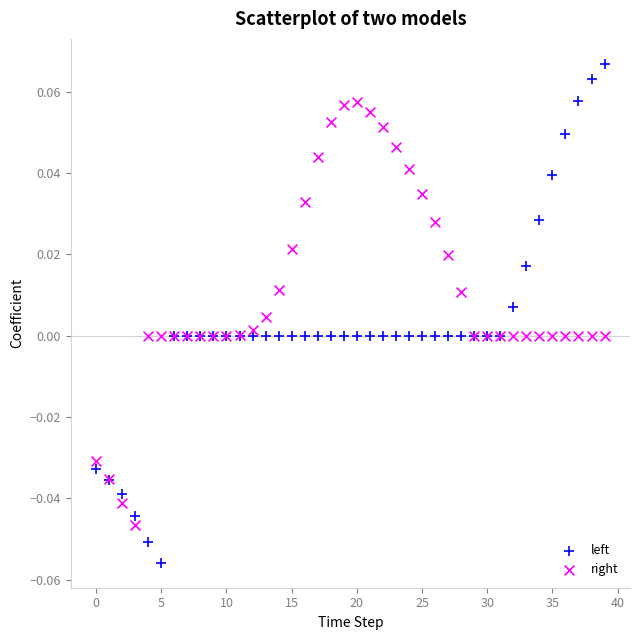

Which series contains the highest Y value?

left